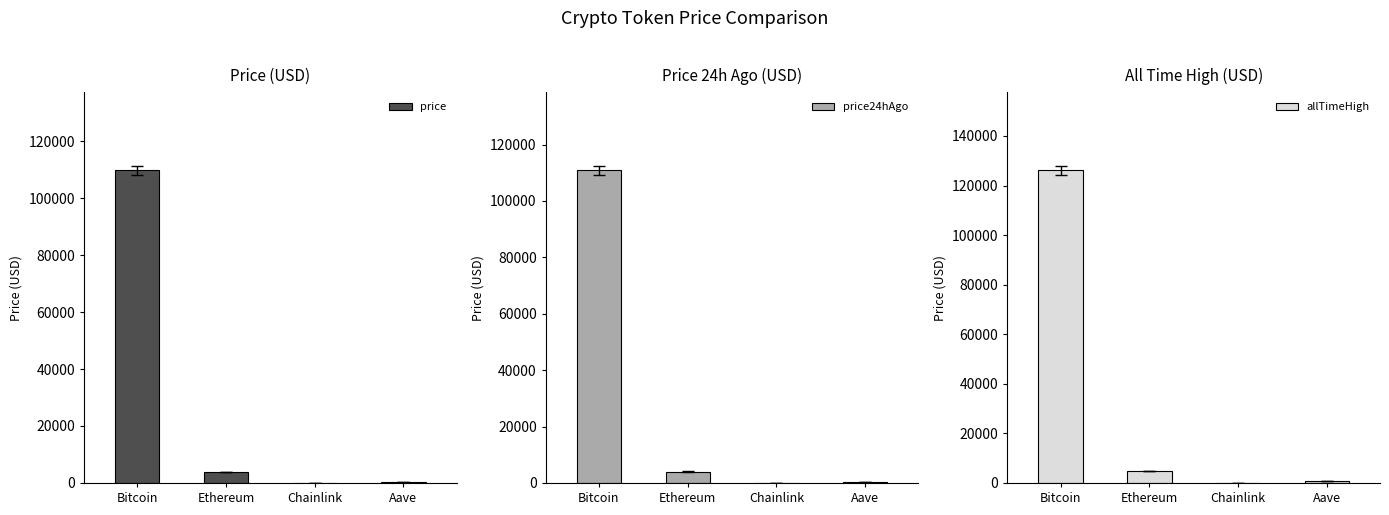

Is it true that price24hAgo equals 71215.6 at Bitcoin?

False